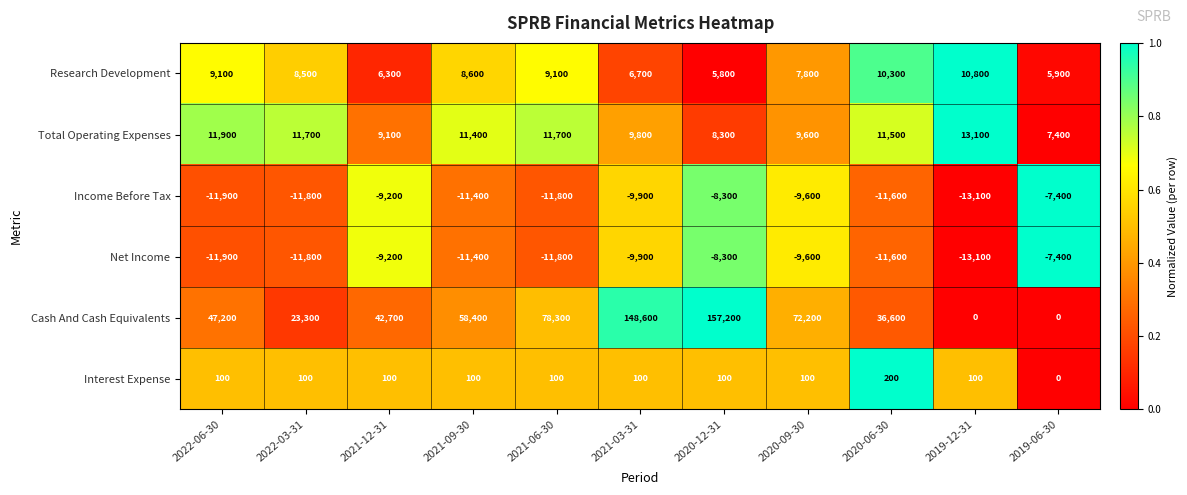

How many data points does each series have?

11